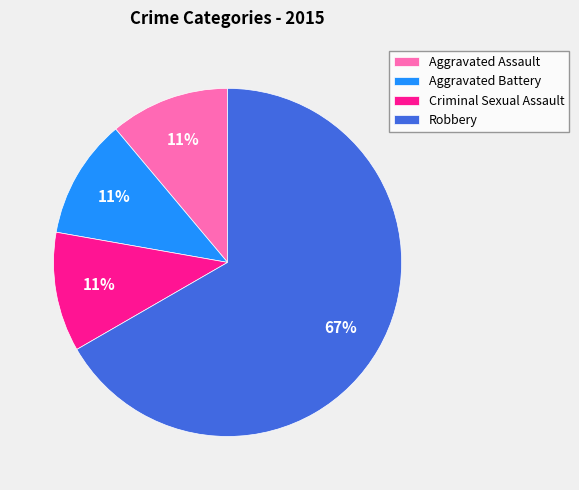

What is the majority slice?

Robbery